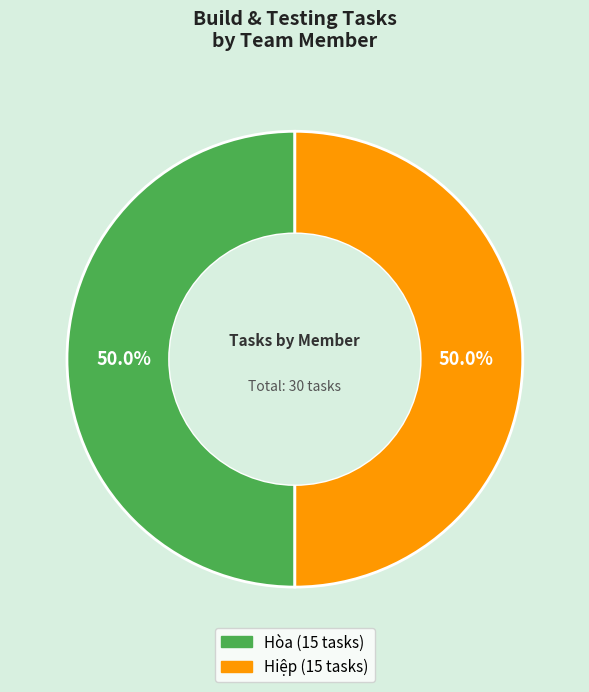

Count the number of slices in the pie.

2